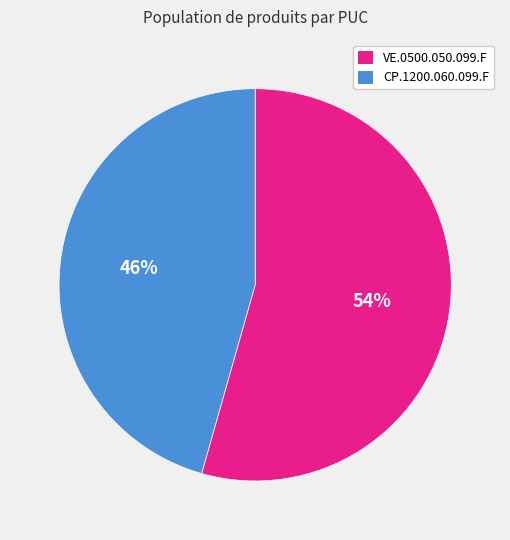

Does CP.1200.060.099.F represent more than half of the total?

No